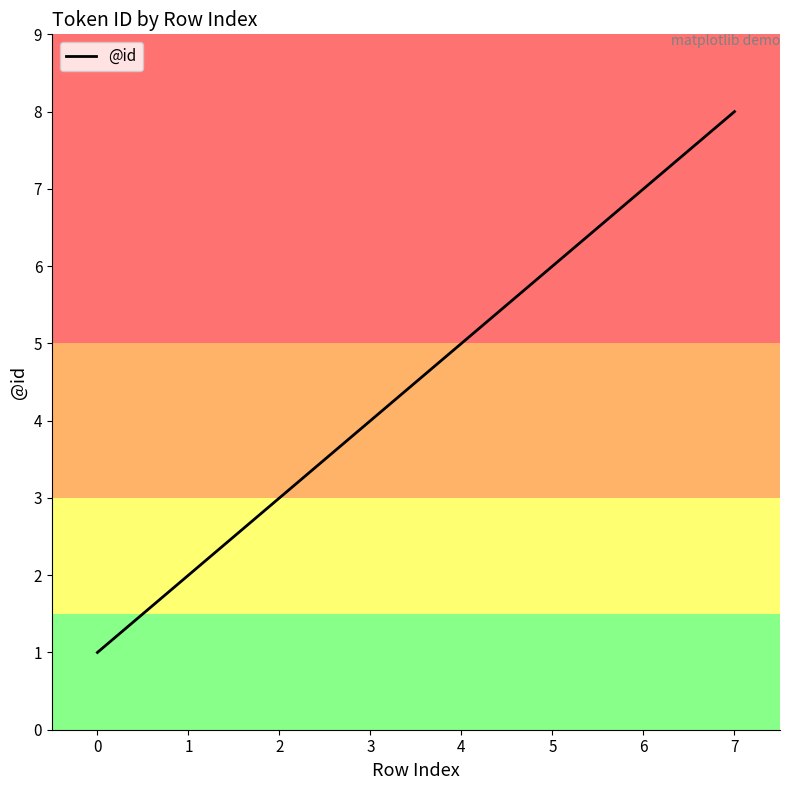

True or false: the data has more than 1 interior local peaks.

False